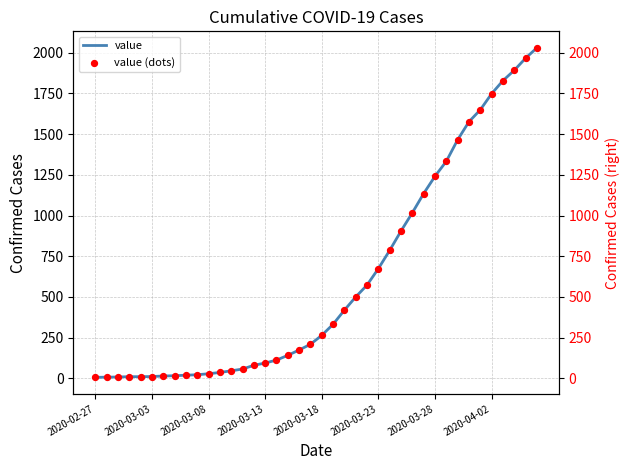

Is the value of value at 2020-02-27 greater than the value of value (dots) at 2020-04-02?

No